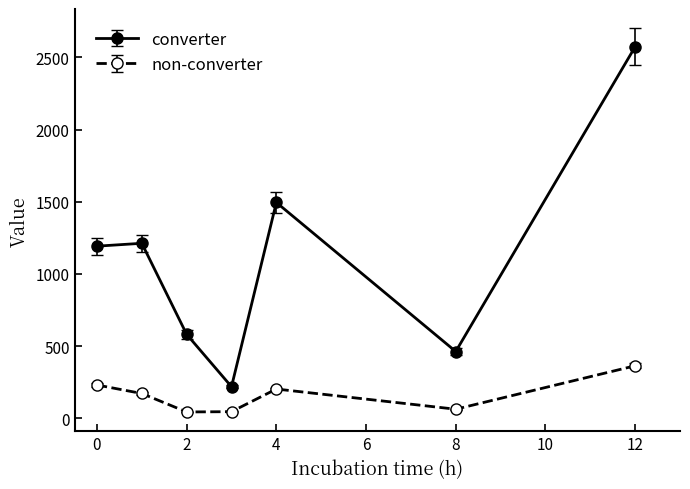

True or false: non-converter and converter intersect in this chart.

False